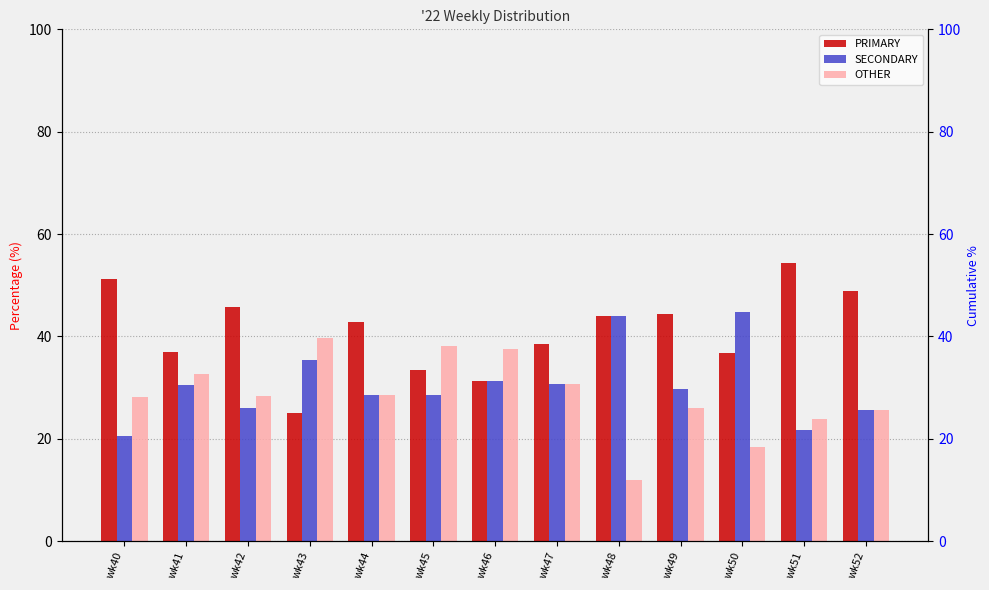

Rank the series by their maximum value, from highest to lowest.

PRIMARY, SECONDARY, OTHER